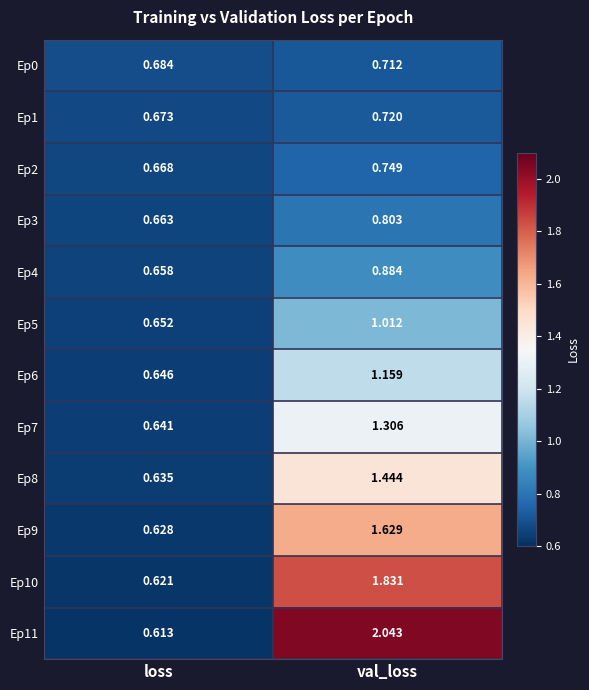

Where does the Ep11 series first go above 2?

val_loss